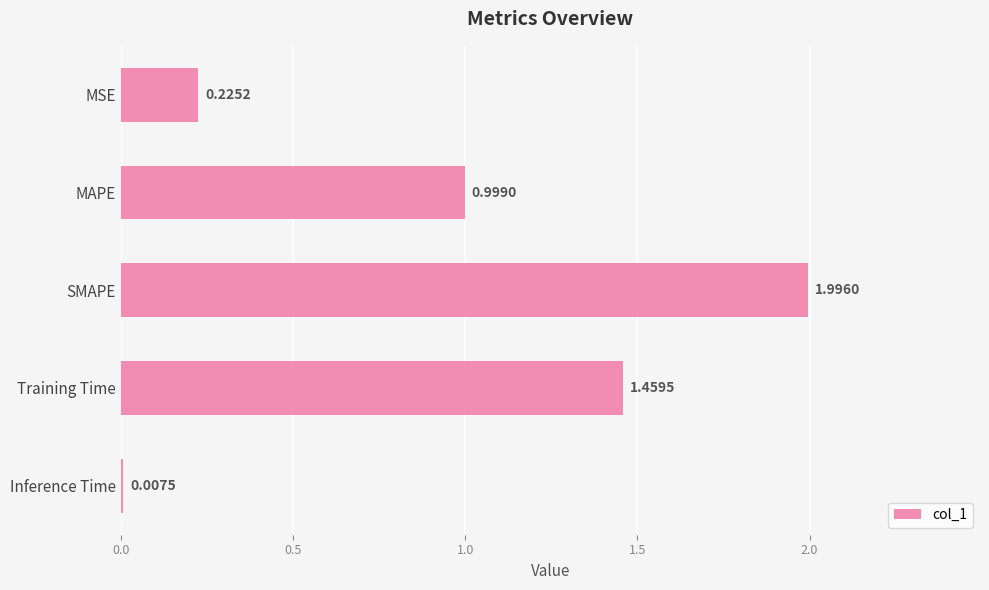

Rank the categories by value from lowest to highest.

Inference Time, MSE, MAPE, Training Time, SMAPE